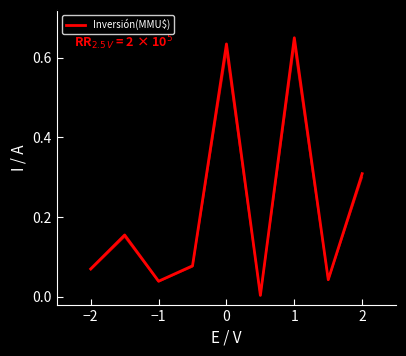

How many points are higher than both their immediate neighbors (excluding endpoints)?

3